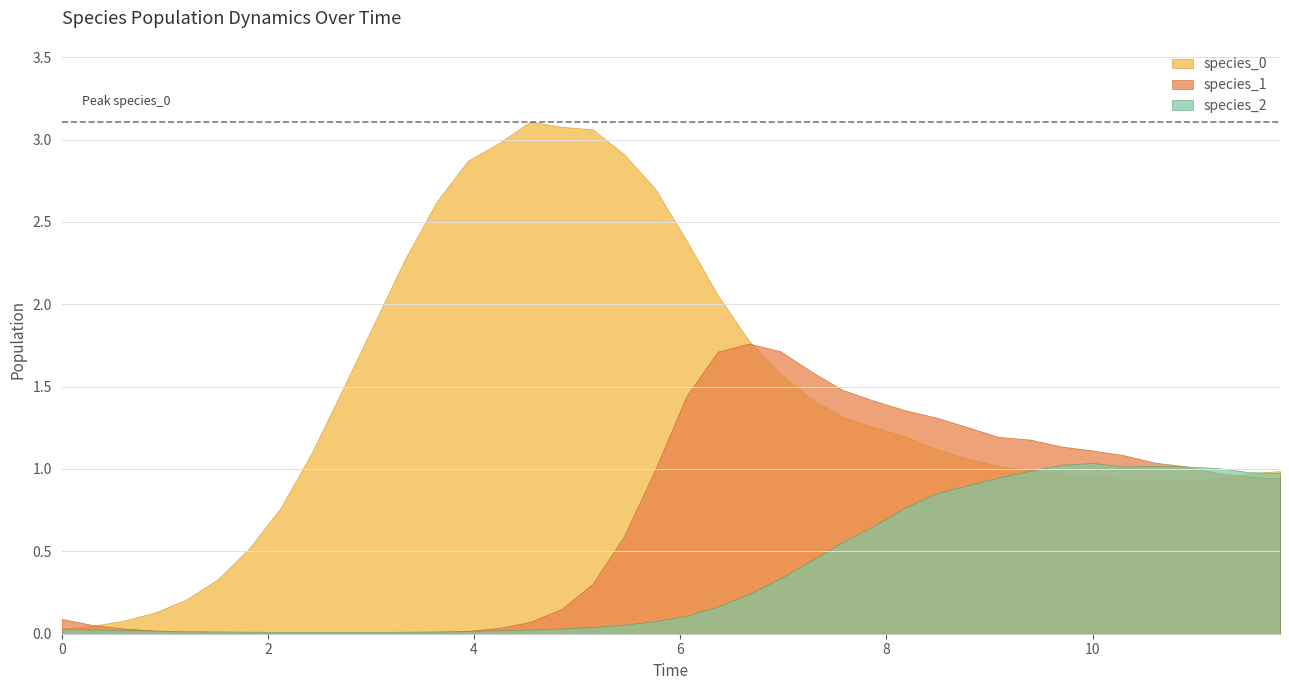

True or false: species_0 and species_1 cross at least once.

True